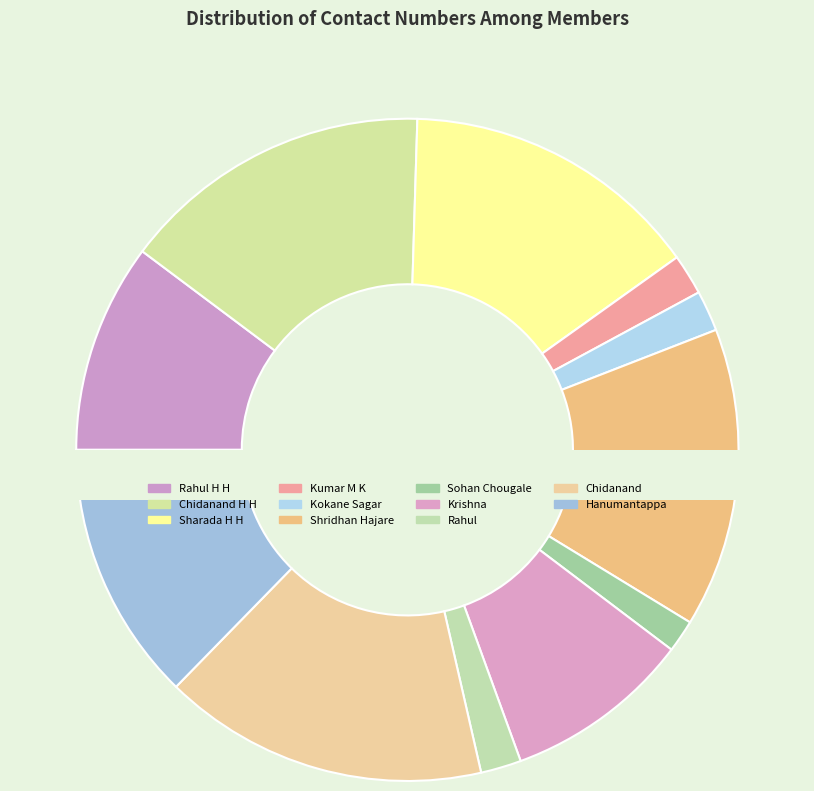

Is Kumar M K the majority of the pie?

No